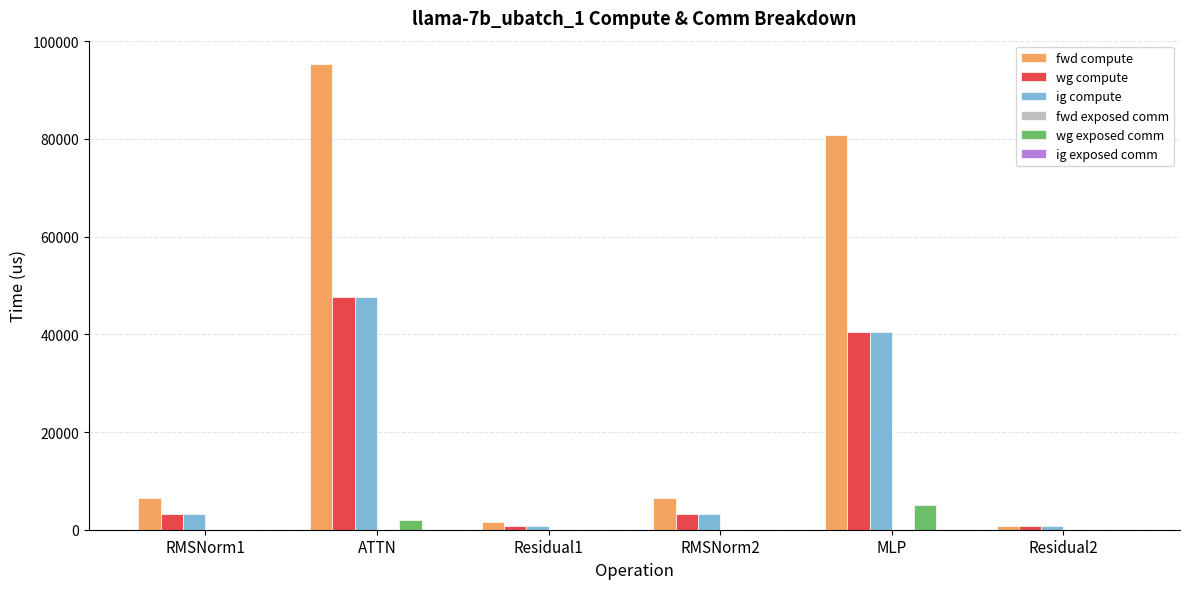

What is the sum of the wg compute values at RMSNorm1 and ATTN?

50937.9